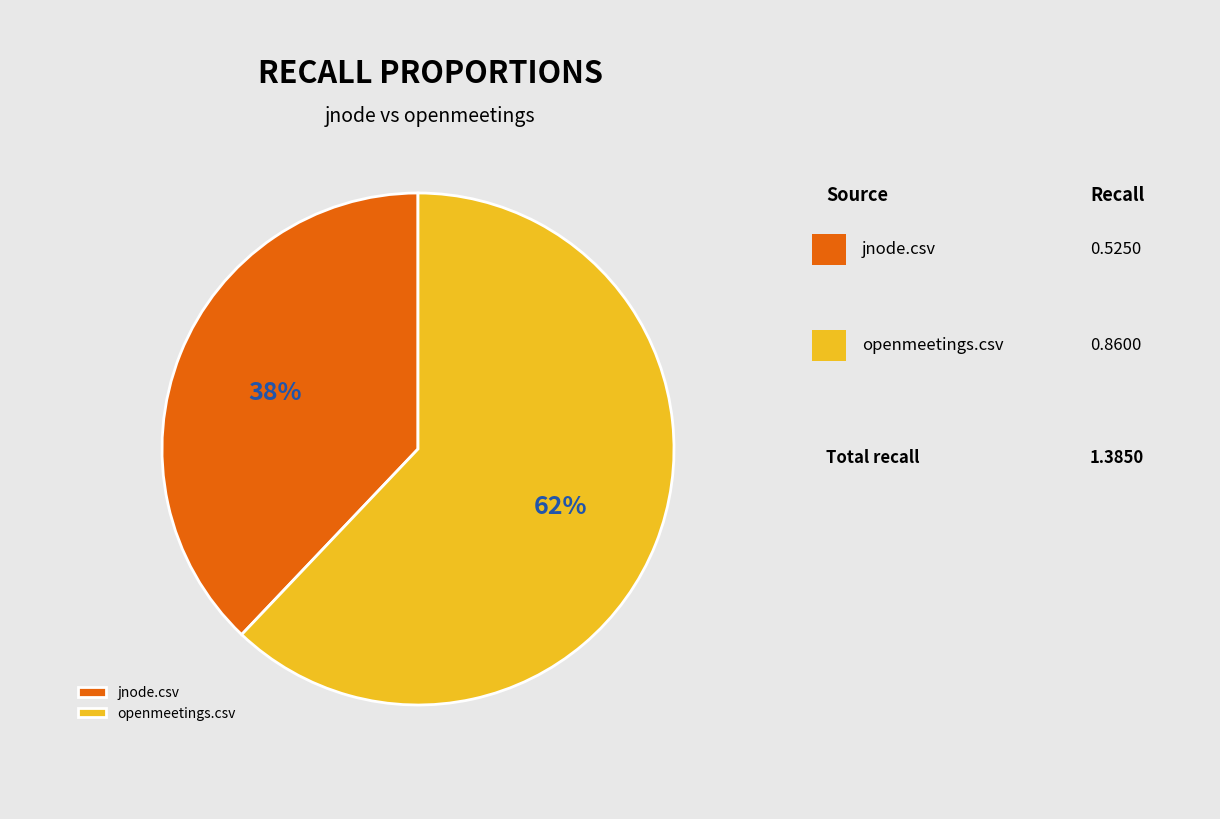

Do openmeetings.csv and jnode.csv together represent more than half of the pie?

Yes